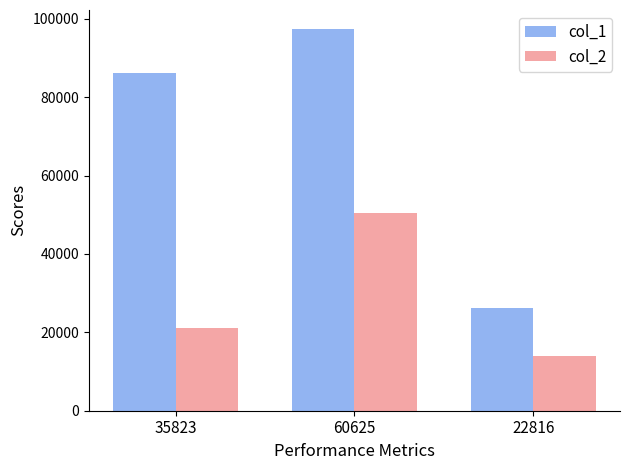

Which series changed the most between 35823 and 60625?

col_2